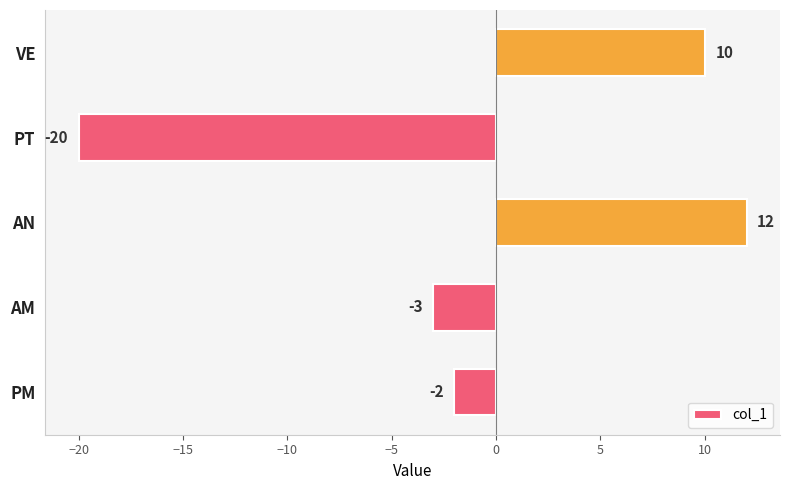

Between PT and AN, which is larger?

AN